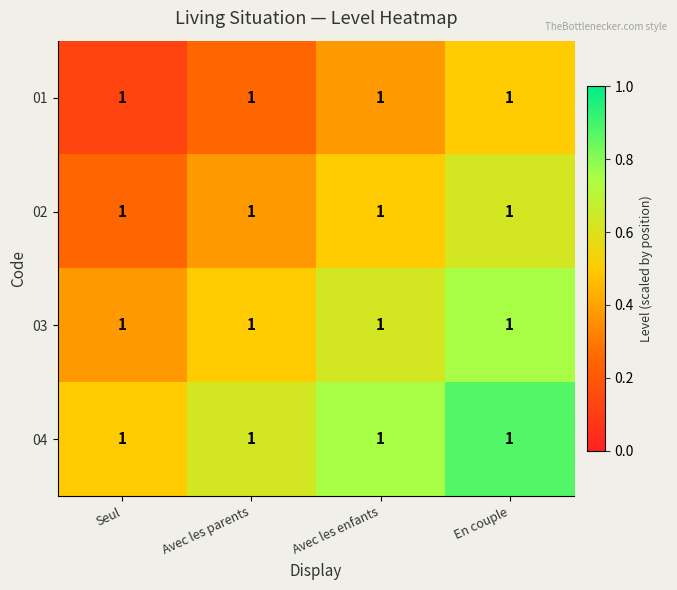

True or false: 02 has a value of 1.1 at En couple.

False